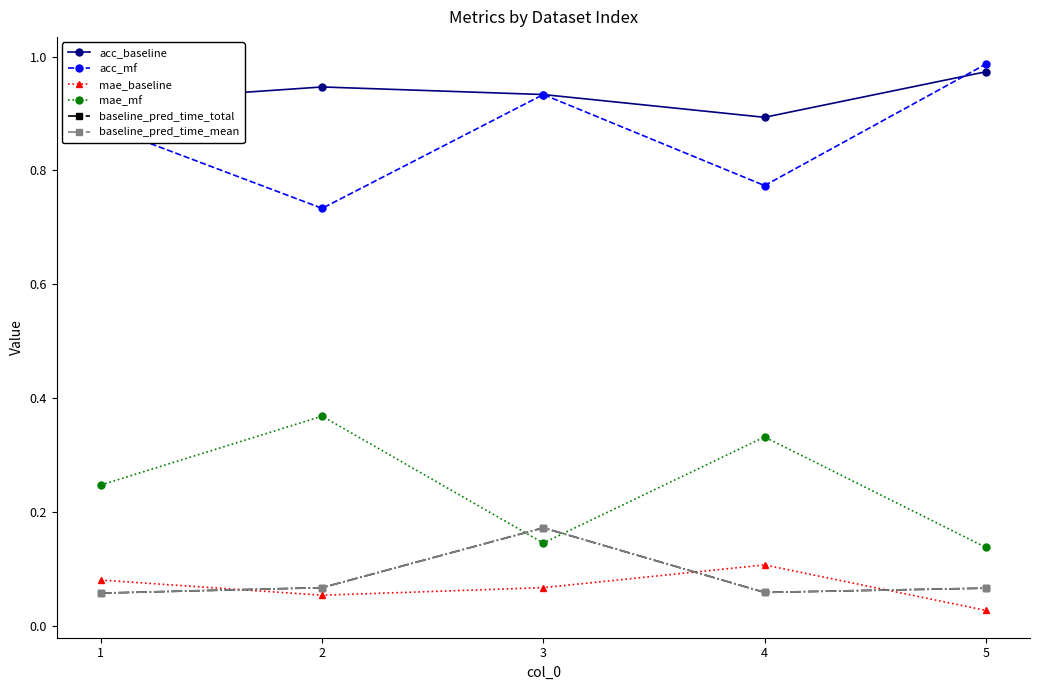

List the series in order of their peak value, highest first.

acc_mf, acc_baseline, mae_mf, baseline_pred_time_total, baseline_pred_time_mean, mae_baseline